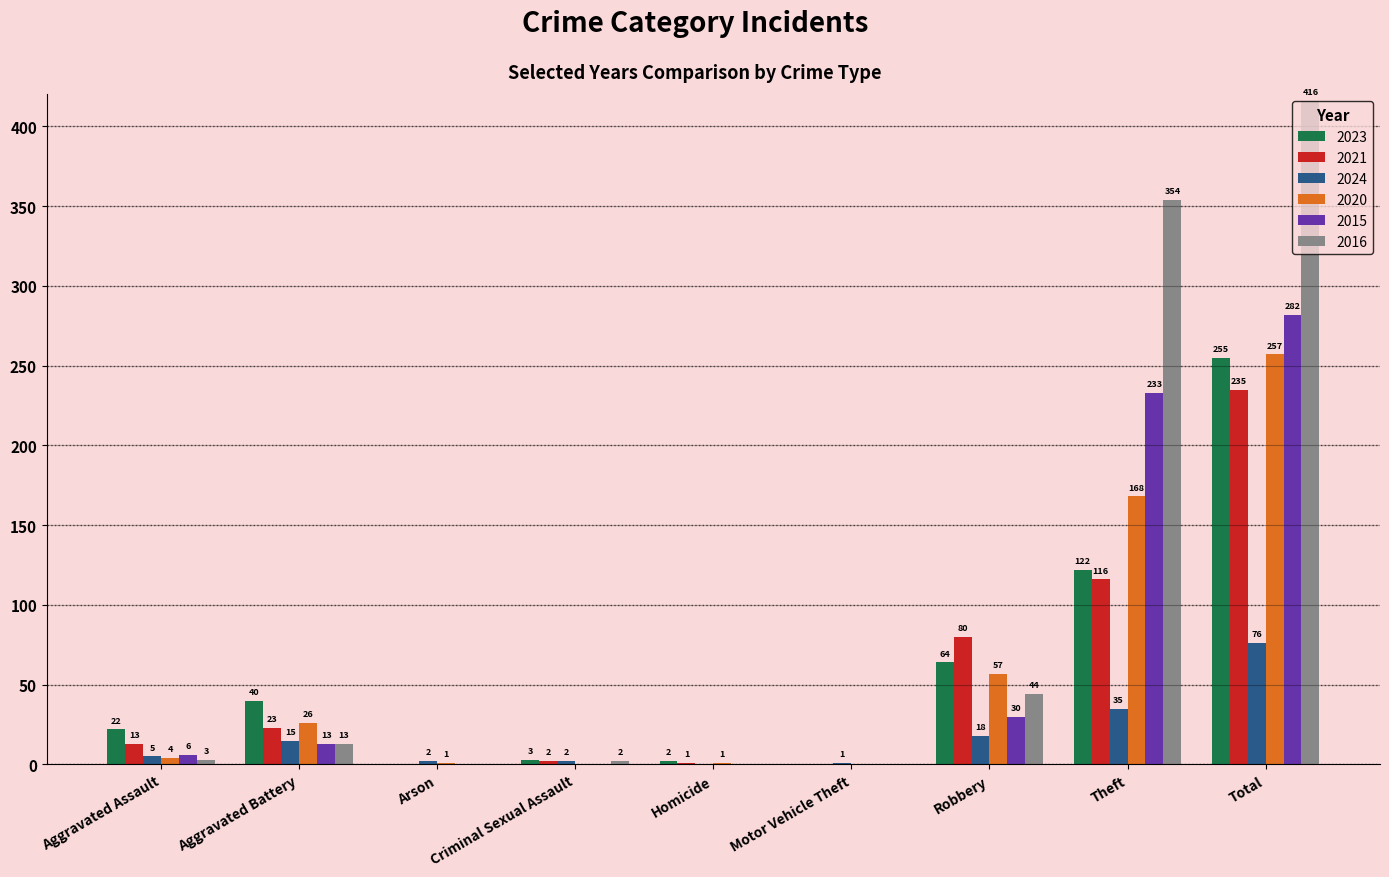

Reading left to right, extract all data points from this chart.

2023: Aggravated Assault=22	Aggravated Battery=40	Arson=0	Criminal Sexual Assault=3	Homicide=2	Motor Vehicle Theft=0	Robbery=64	Theft=122	Total=255
2021: Aggravated Assault=13	Aggravated Battery=23	Arson=0	Criminal Sexual Assault=2	Homicide=1	Motor Vehicle Theft=0	Robbery=80	Theft=116	Total=235
2024: Aggravated Assault=5	Aggravated Battery=15	Arson=2	Criminal Sexual Assault=2	Homicide=0	Motor Vehicle Theft=1	Robbery=18	Theft=35	Total=76
2020: Aggravated Assault=4	Aggravated Battery=26	Arson=1	Criminal Sexual Assault=0	Homicide=1	Motor Vehicle Theft=0	Robbery=57	Theft=168	Total=257
2015: Aggravated Assault=6	Aggravated Battery=13	Arson=0	Criminal Sexual Assault=0	Homicide=0	Motor Vehicle Theft=0	Robbery=30	Theft=233	Total=282
2016: Aggravated Assault=3	Aggravated Battery=13	Arson=0	Criminal Sexual Assault=2	Homicide=0	Motor Vehicle Theft=0	Robbery=44	Theft=354	Total=416